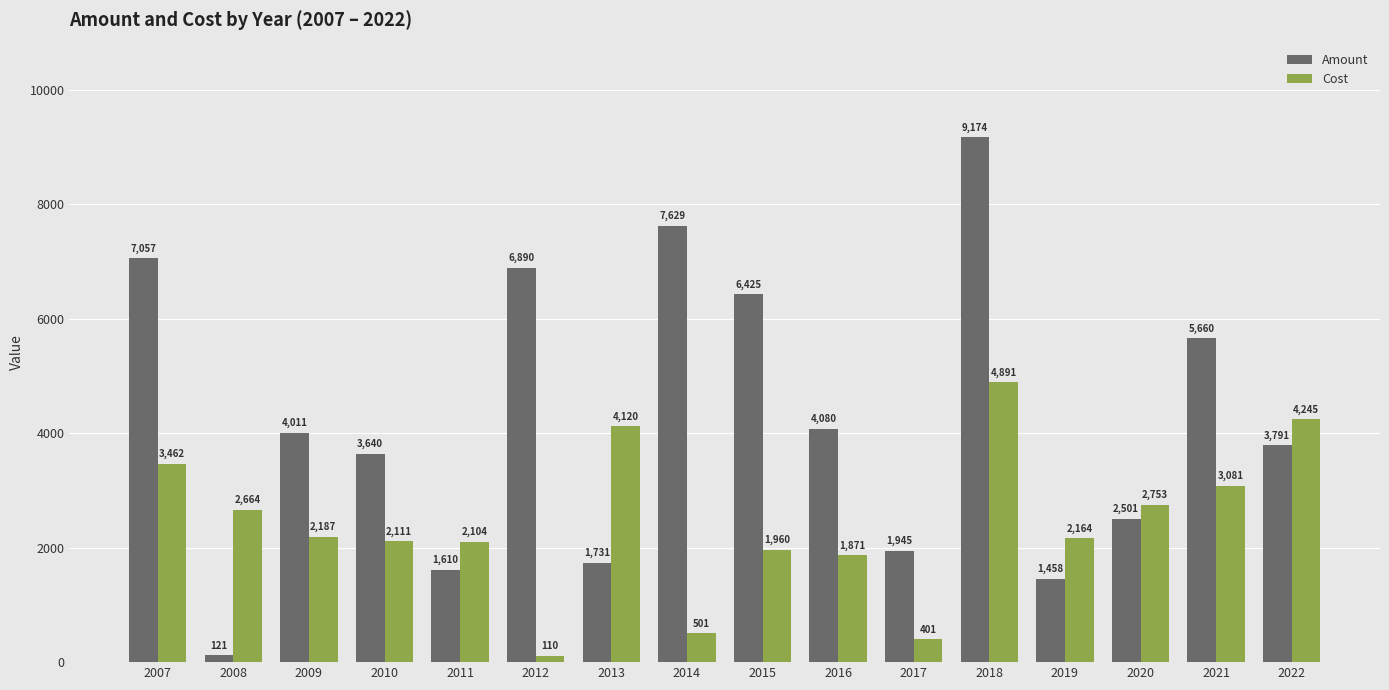

List the series in order of their peak value, lowest first.

Cost, Amount